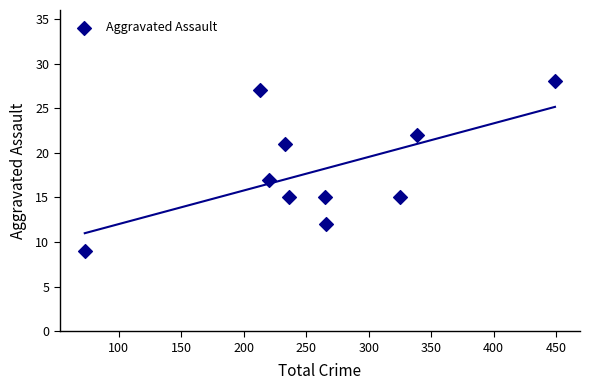

What Y value in the scatter plot is closest to 18?

17